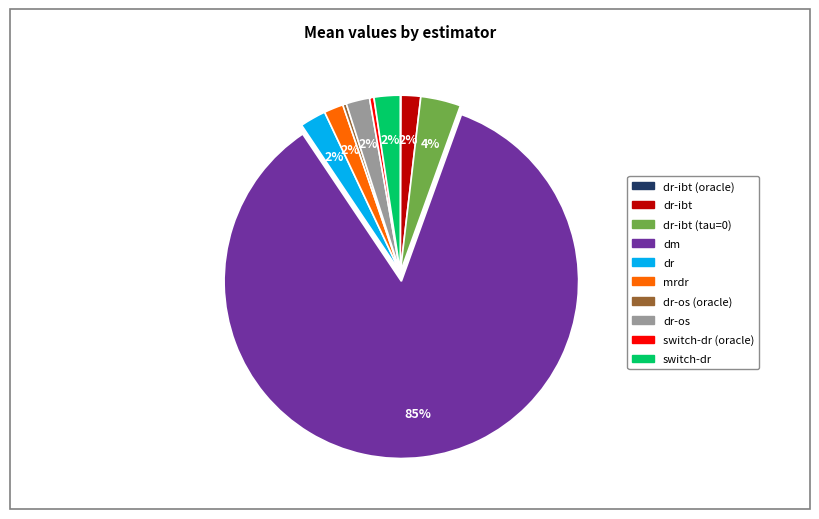

To the nearest percent, what is the average slice percentage?

10%